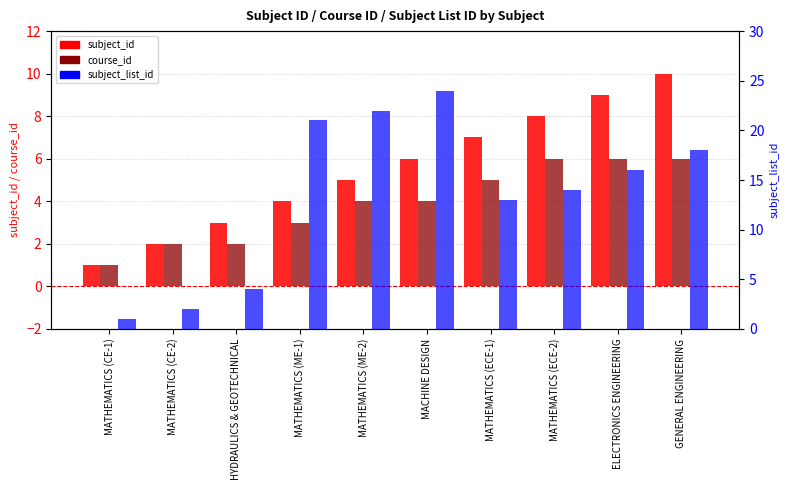

What is the maximum value shown in the chart?

24